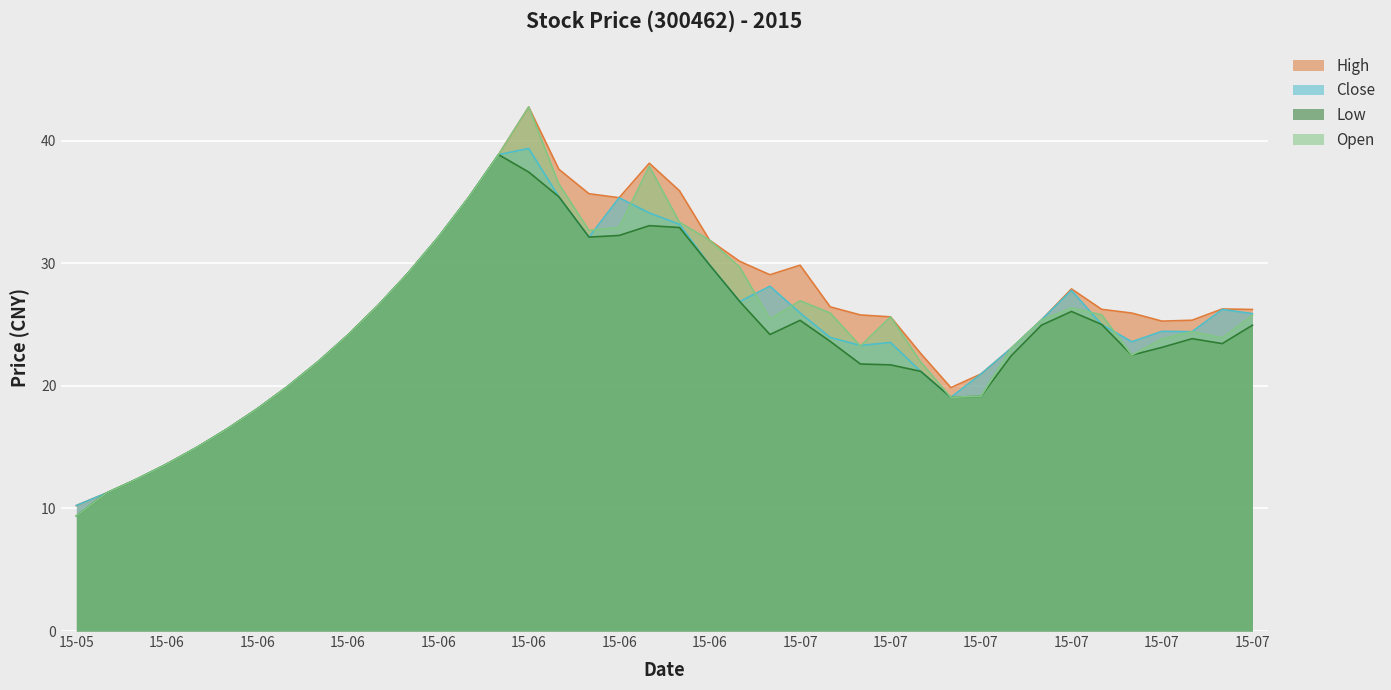

How many series are shown in this chart?

4